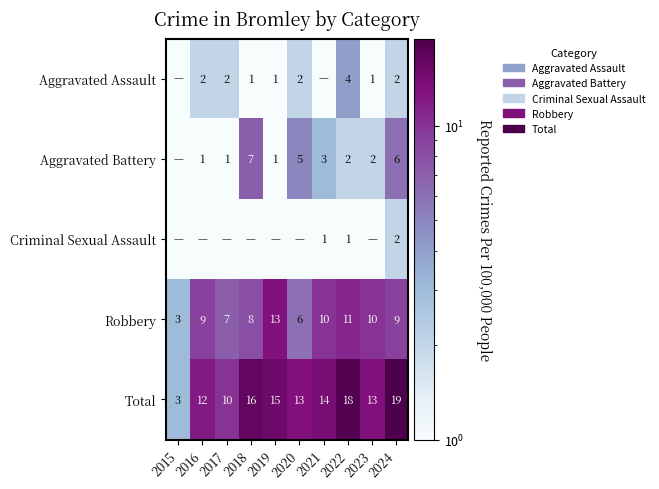

Which series changed the most between 2022 and 2024?

Aggravated Battery